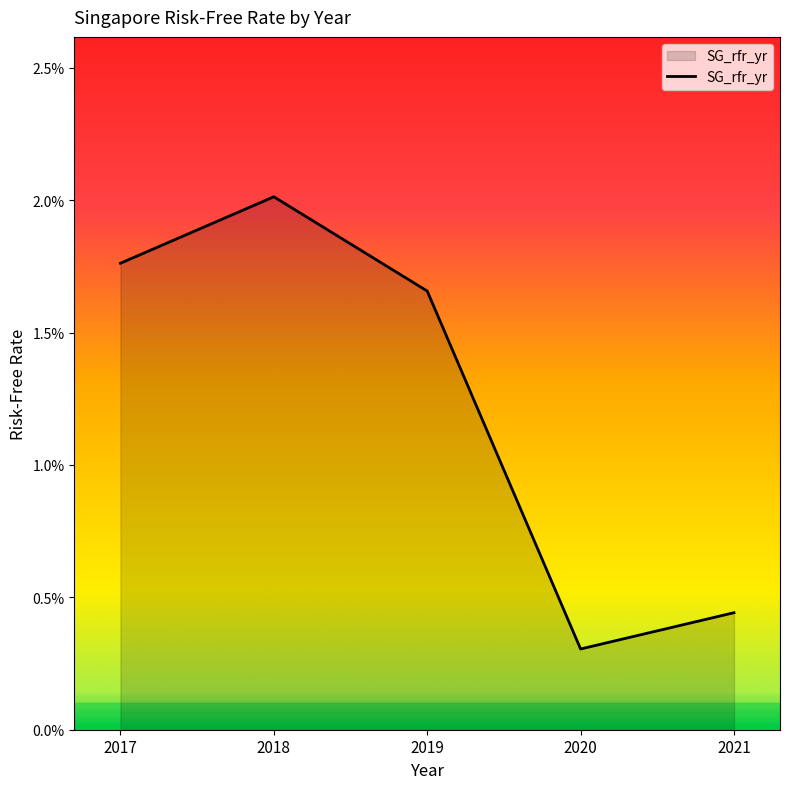

How many interior local valleys (lower than both neighbors) does the data have?

1